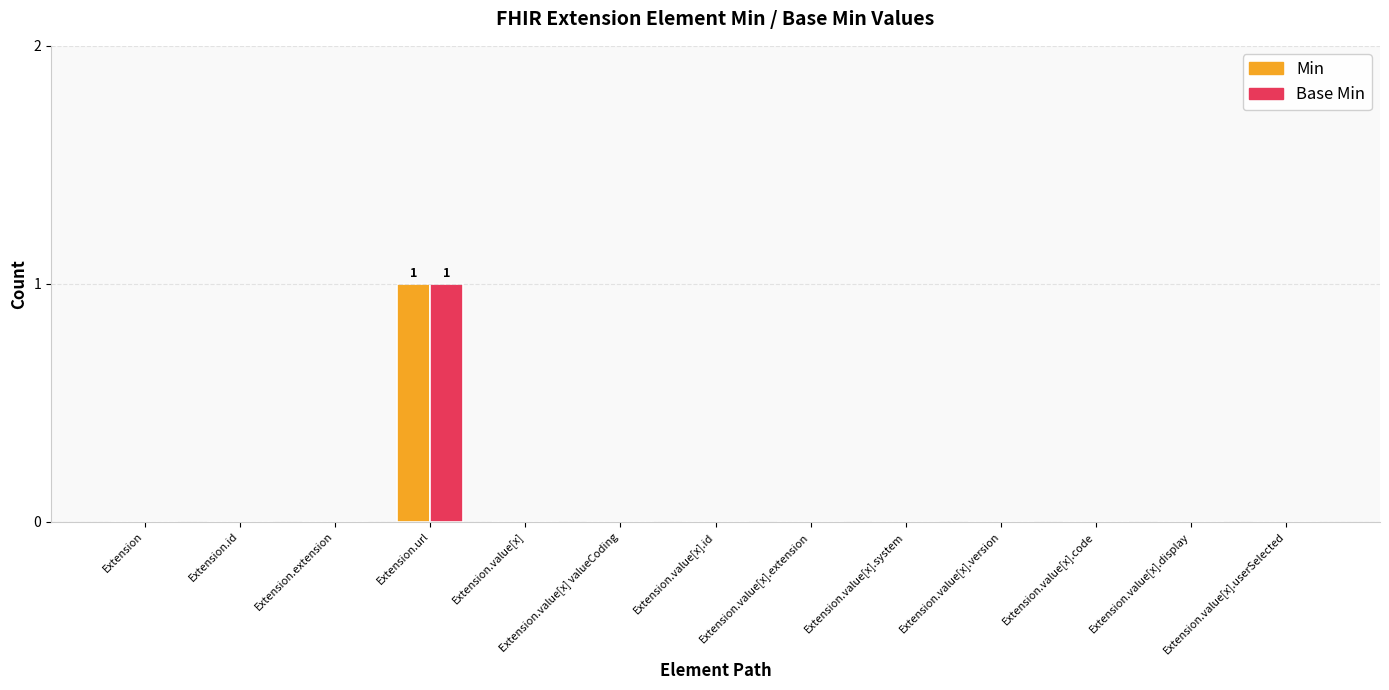

At which category is the sum across all series the highest?

Extension.url